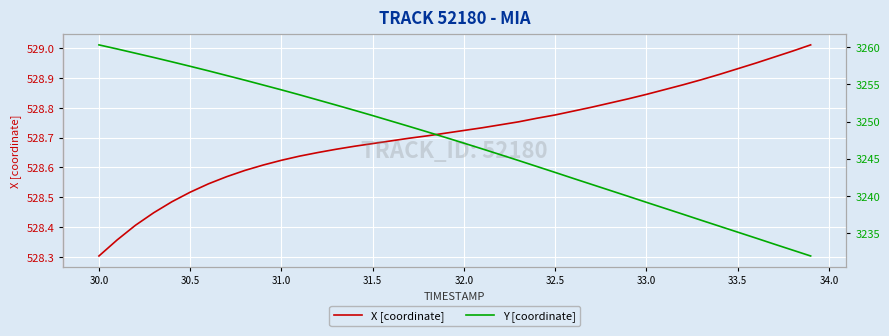

What is the difference between the maximum and second lowest values in the Y [coordinate] series?

27.6